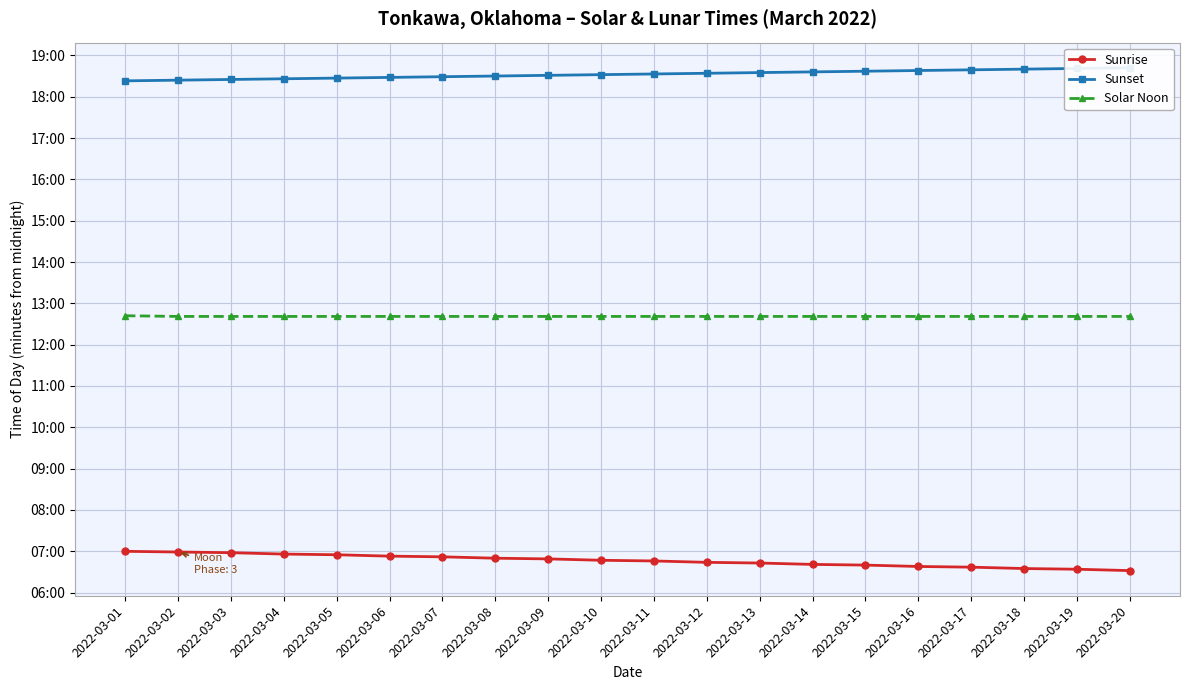

Read the Sunset value at 2022-03-11, to the nearest 5.

1115